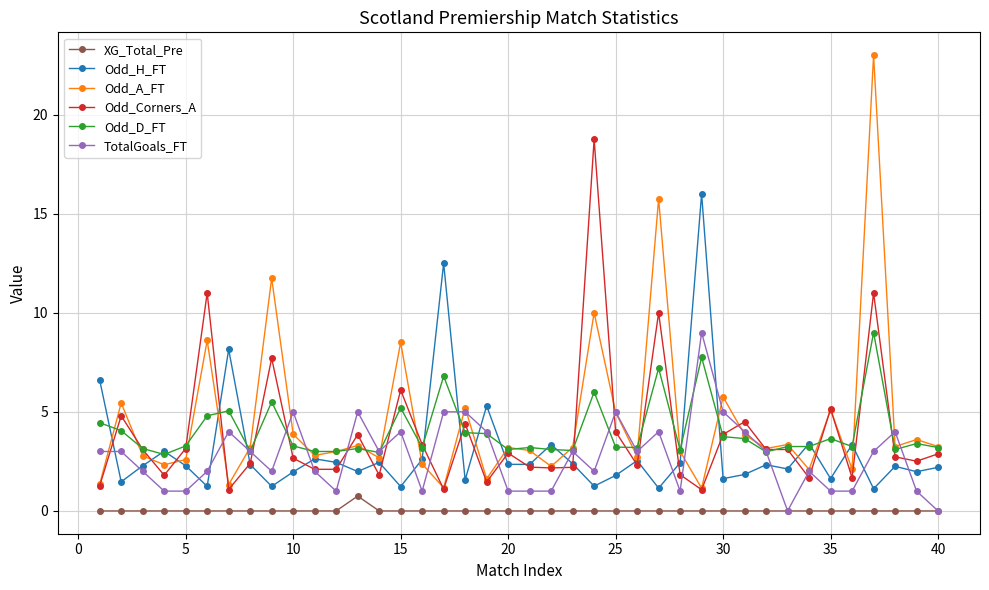

How many data points does each series have?

40